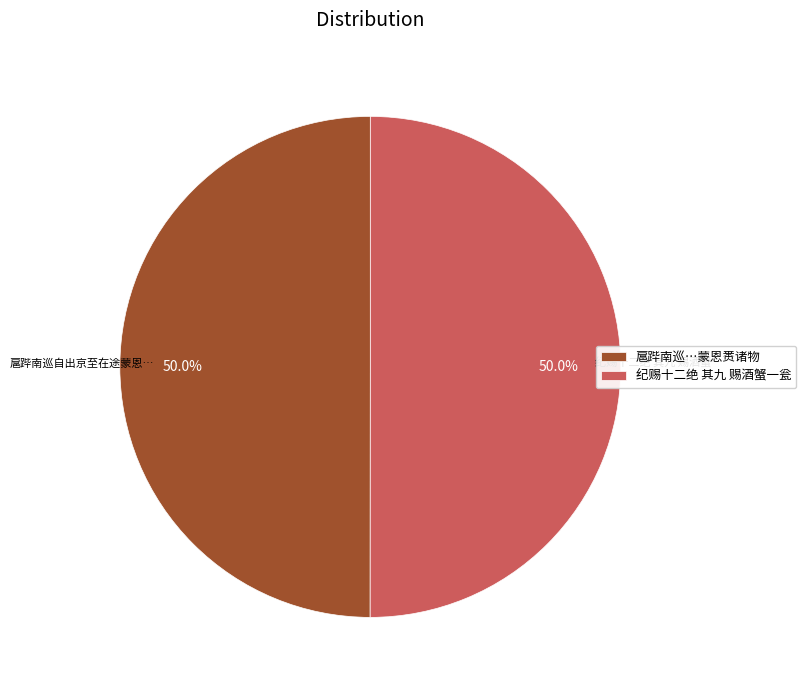

What is the ratio of the value at 纪赐十二绝 其九 赐酒蟹一瓮 to the value at 扈跸南巡…蒙恩赉诸物?

1.0